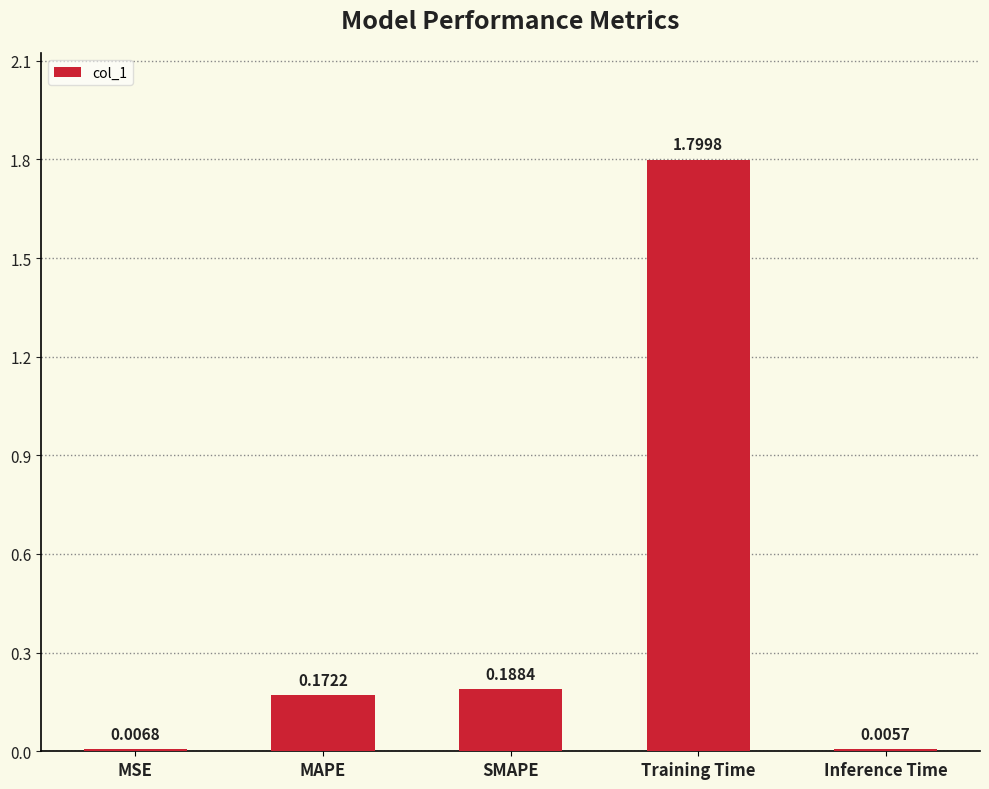

Are the bars grouped side by side (vs. stacked)?

No